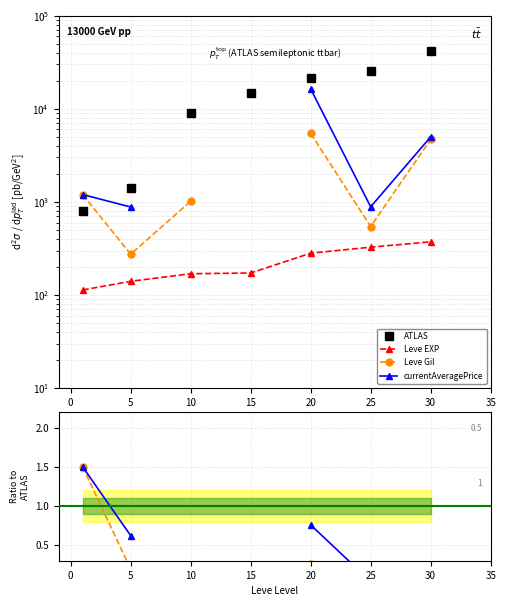

Where is Leve Gil nearest to the value 0?

30